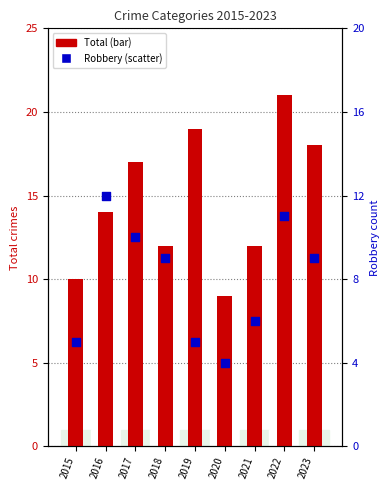

What are all the series names shown in the legend?

Total, Robbery